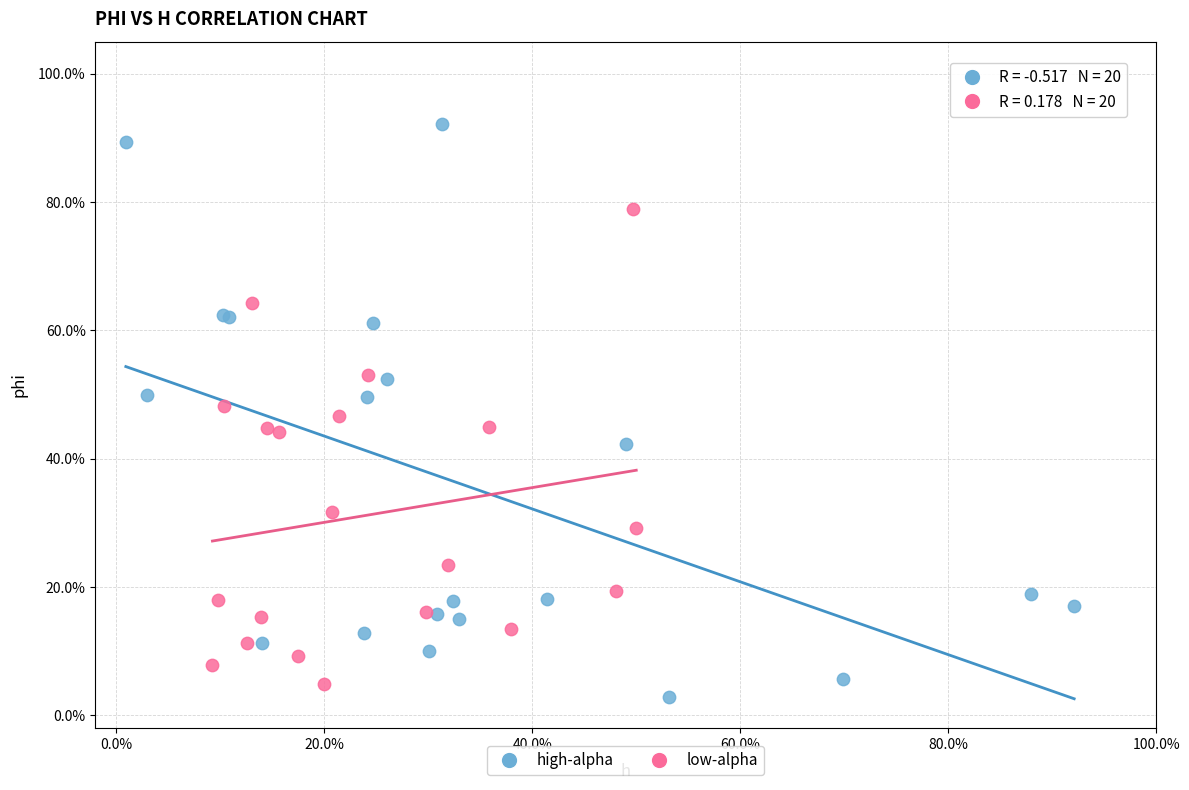

Which series has the widest spread of Y values?

high-alpha